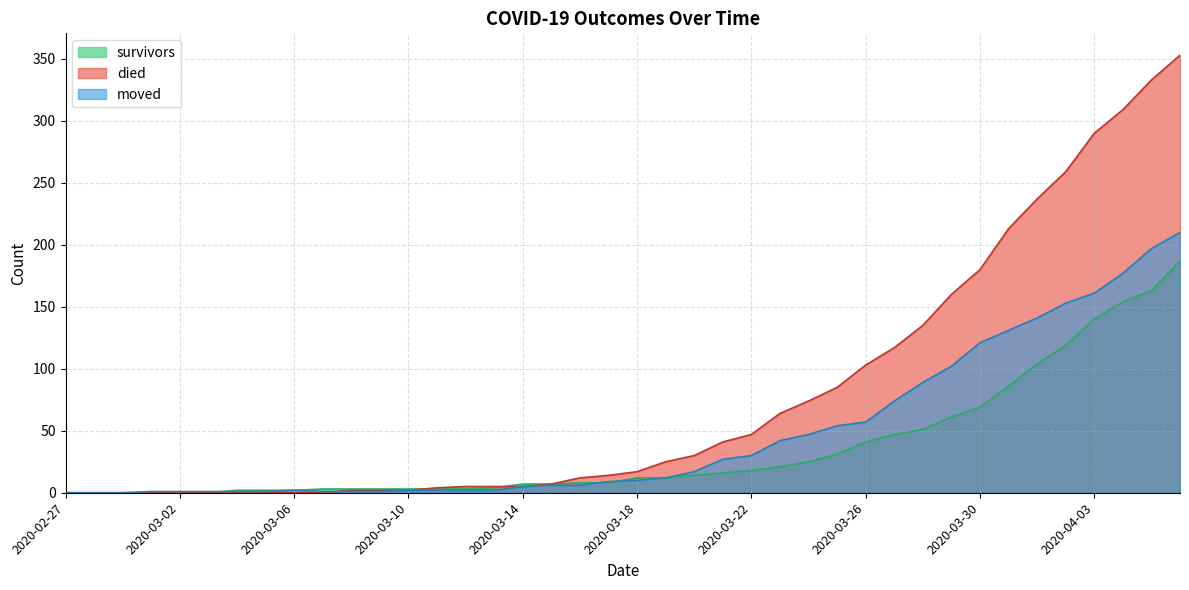

Between which two adjacent categories do died and survivors first intersect?

2020-03-10 and 2020-03-11